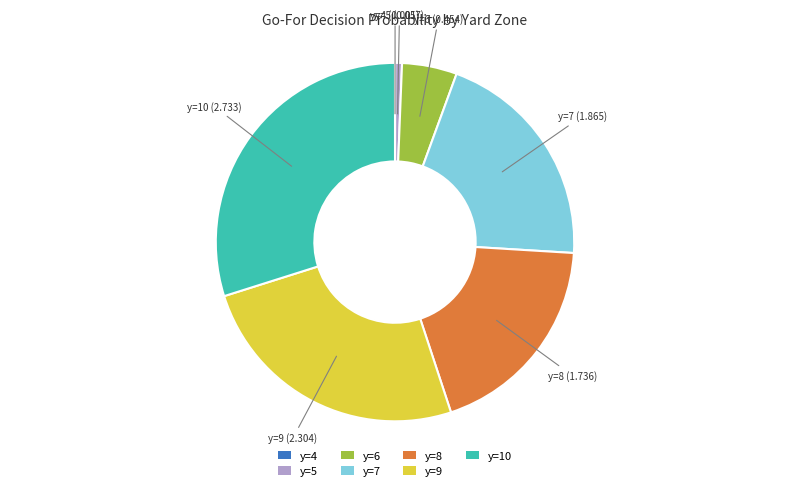

Is there any slice that represents more than half of the pie?

No